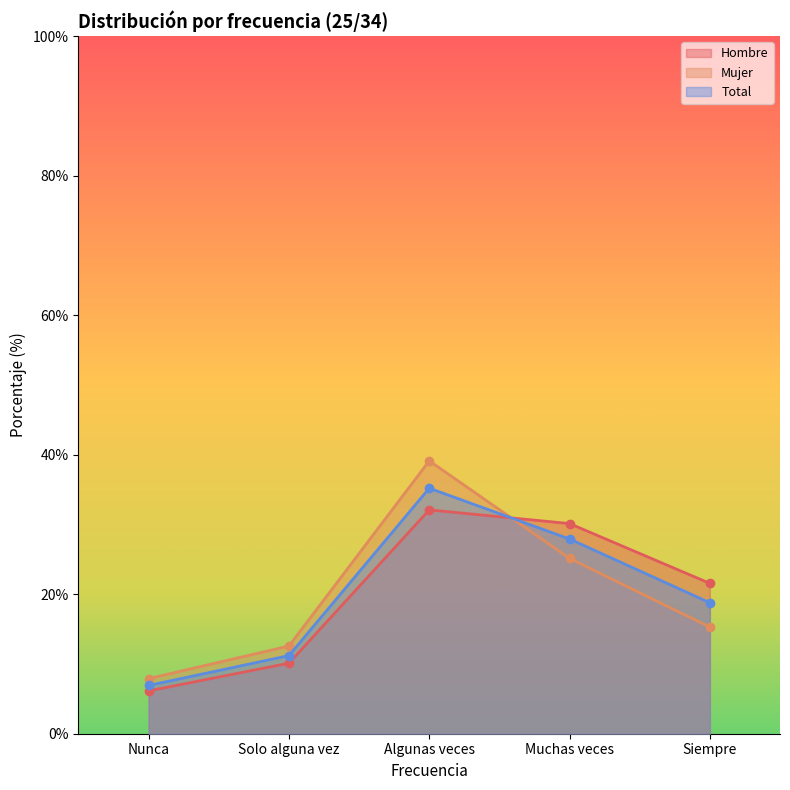

Is the value of Hombre at Solo alguna vez greater than the value of Total at Algunas veces?

No